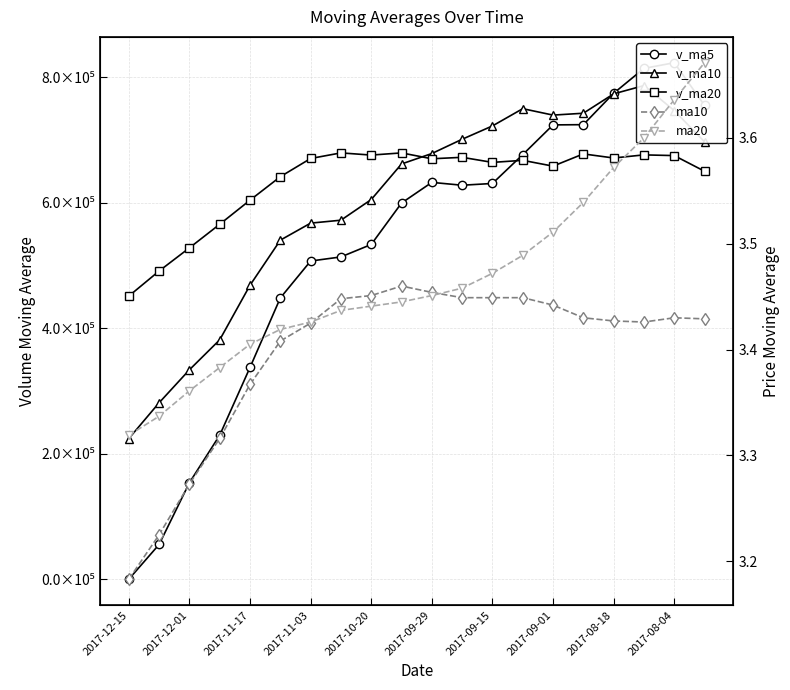

What is the average value of the ma10 series?

3.4